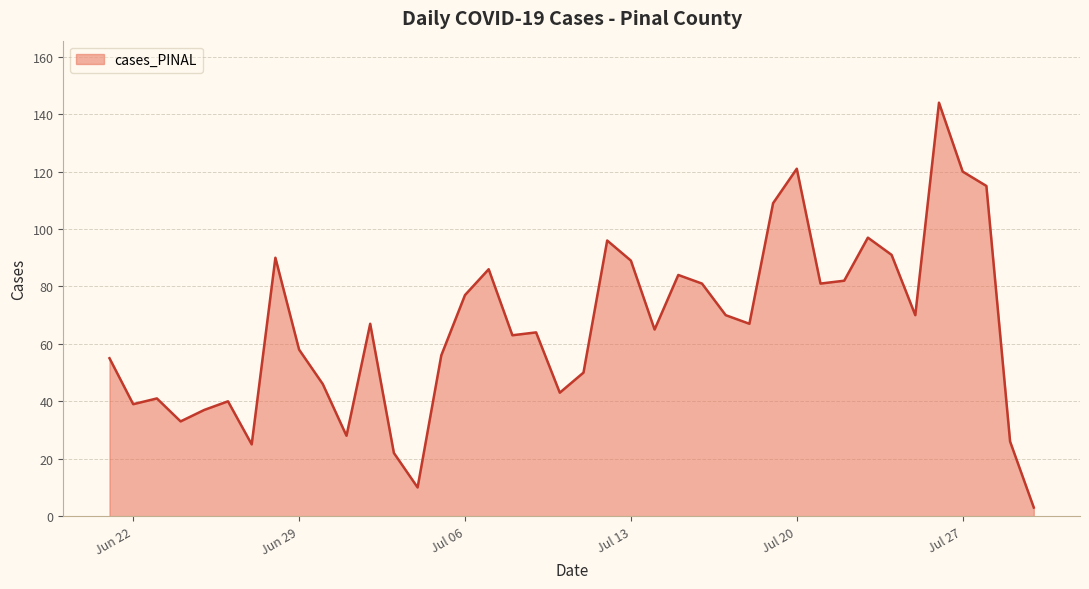

How many series are shown in this chart?

1